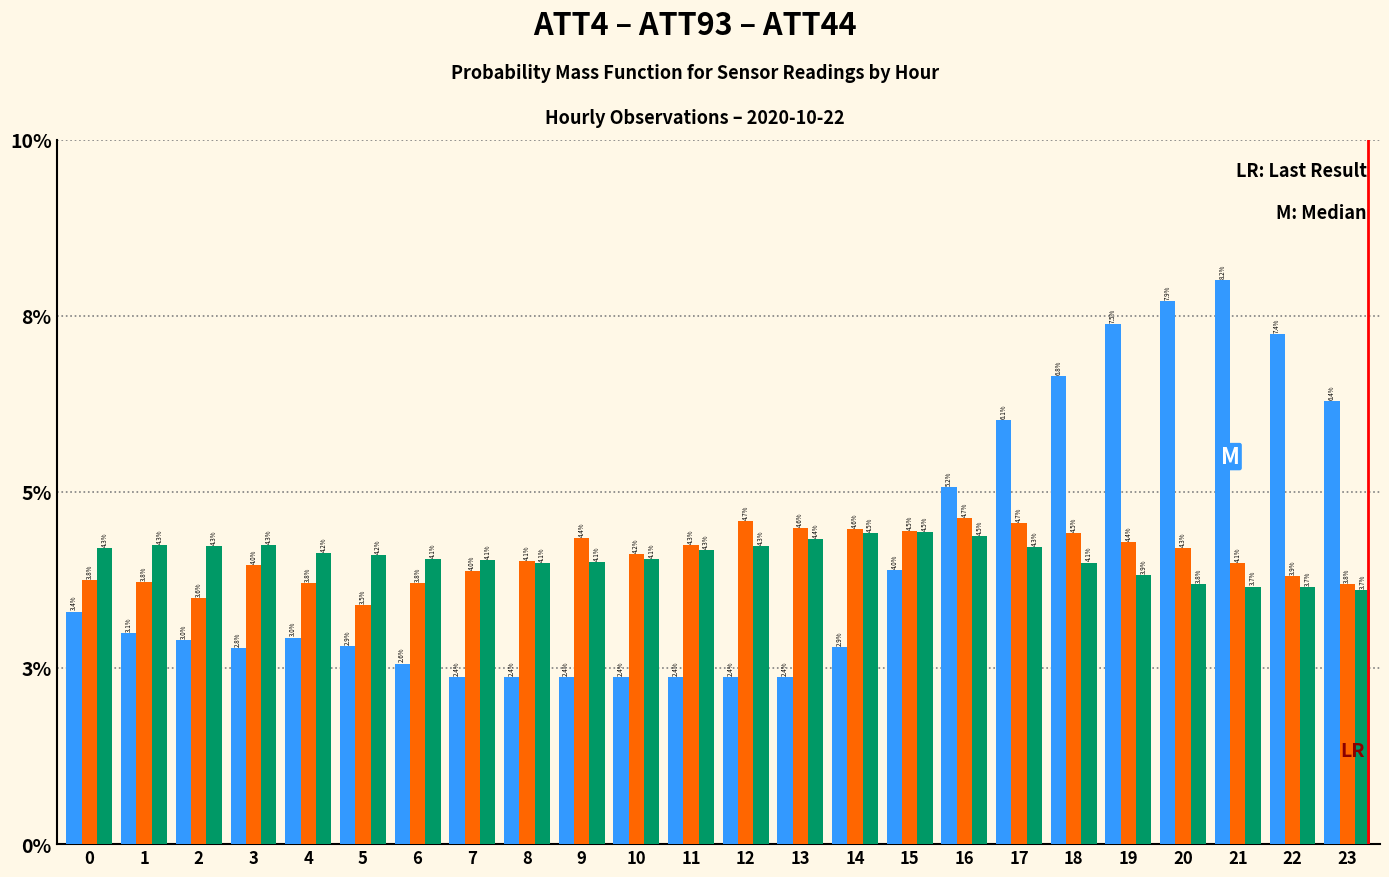

Does the chart contain stacked bars?

No